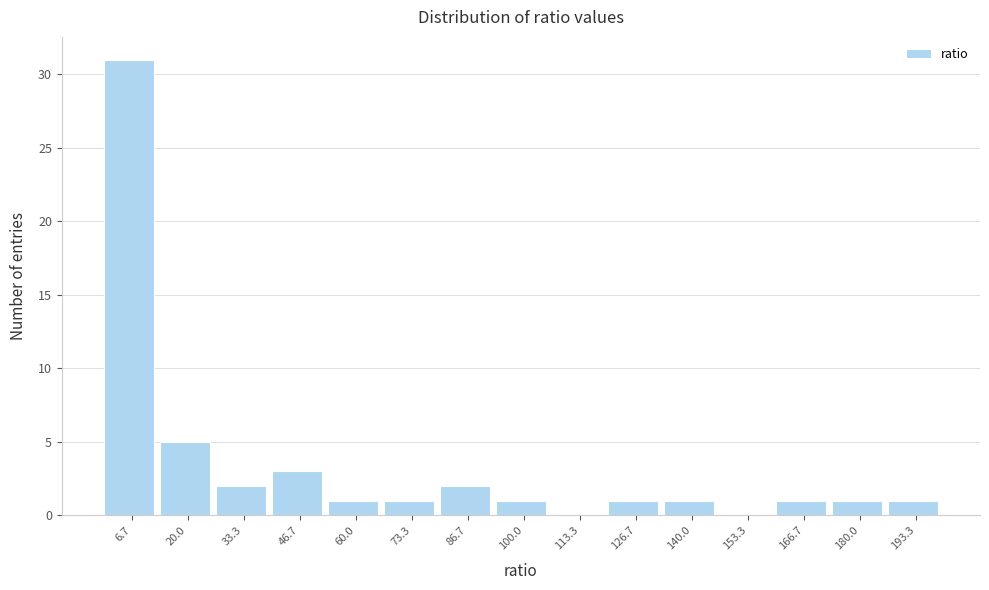

Which range on the x-axis has the tallest bar?

0 to 14